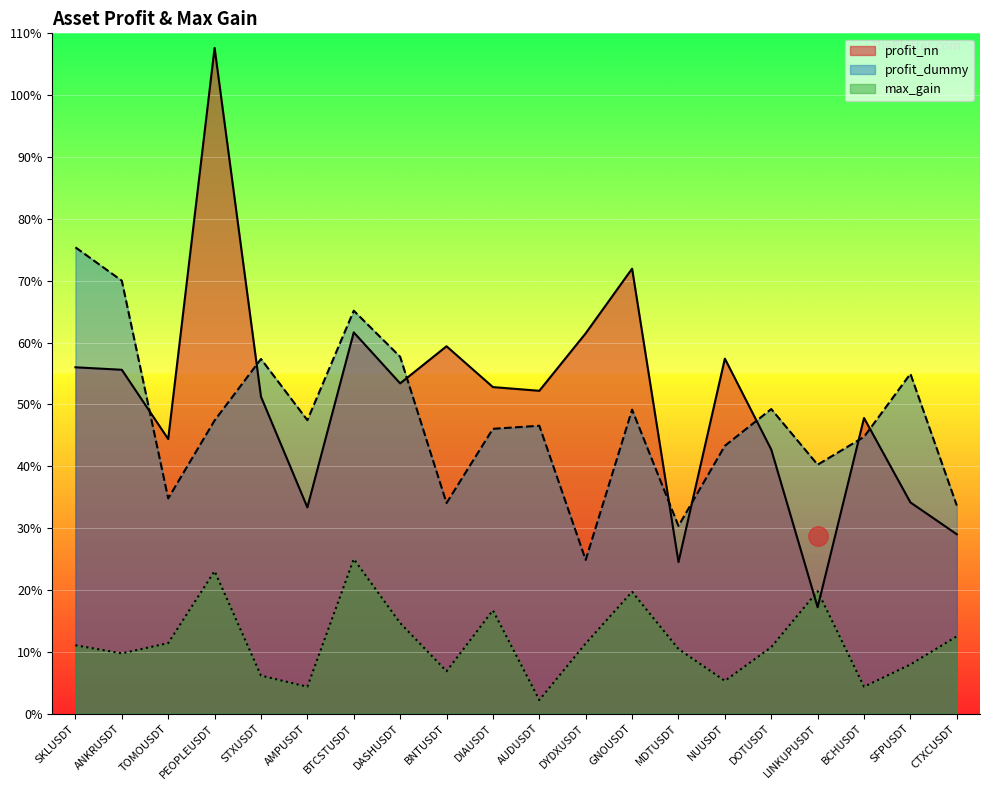

What value does the profit_nn series have at CTXCUSDT?

0.6